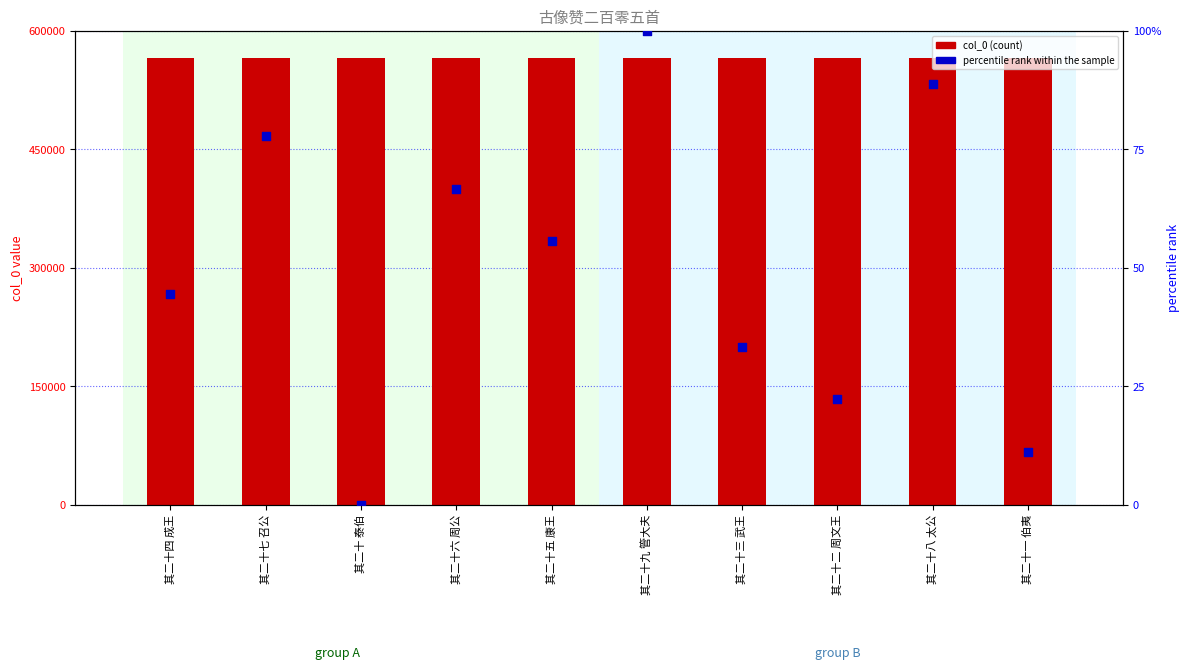

At how many categories does at least one series exceed 335596?

10